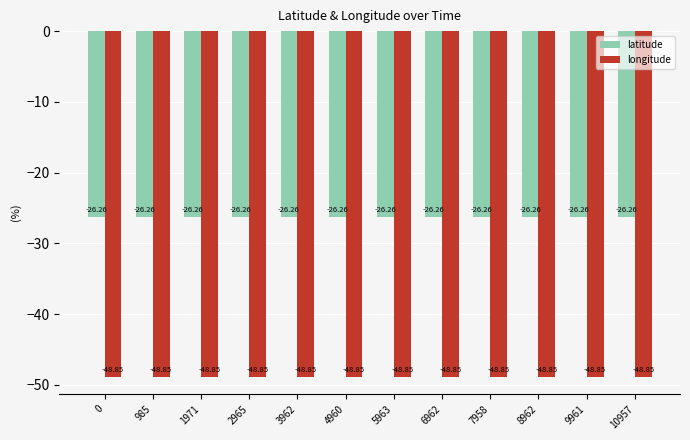

What are all the series names shown in the legend?

latitude, longitude